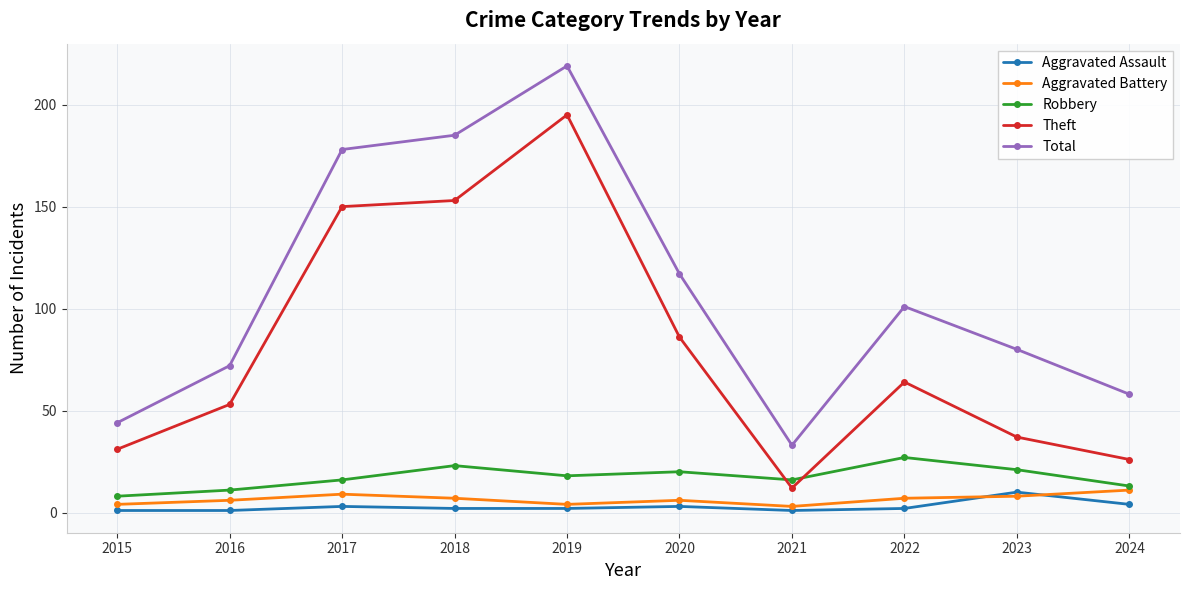

What is the minimum value shown in the chart?

1